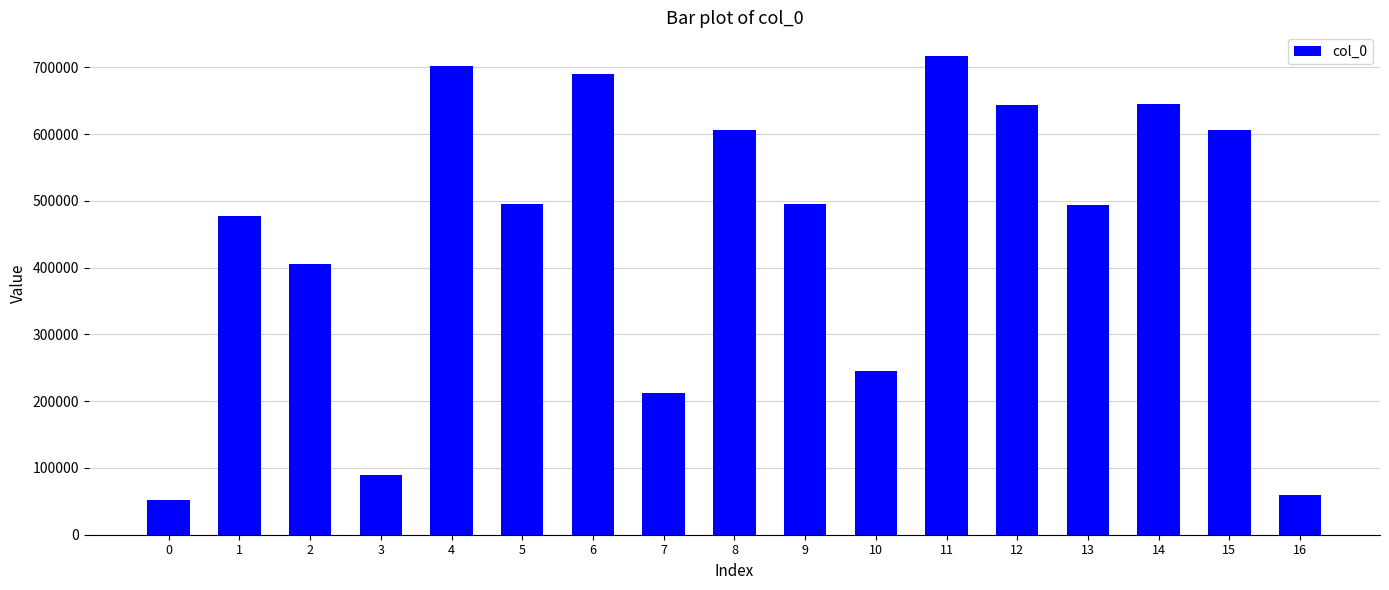

What is the difference between the values at 13 and 6?

197027